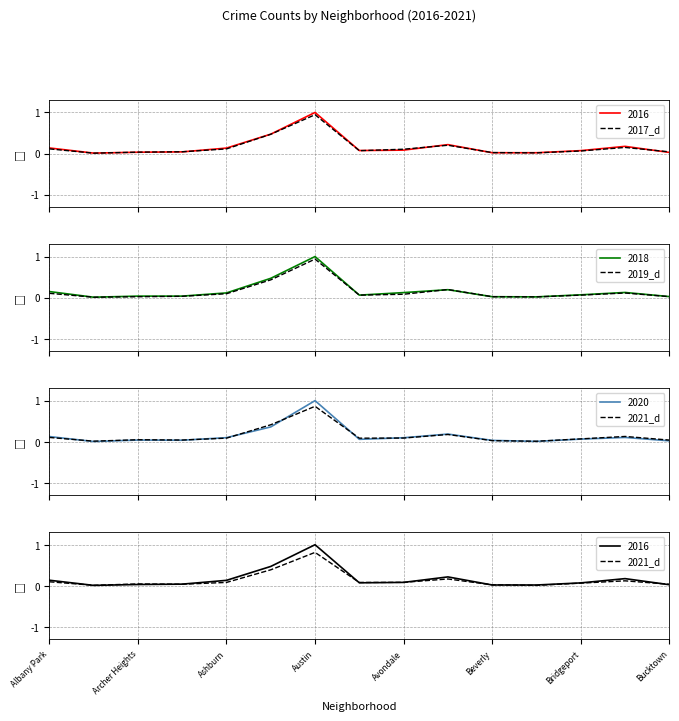

How many intersections are there between 2017_d and 2019_d?

4